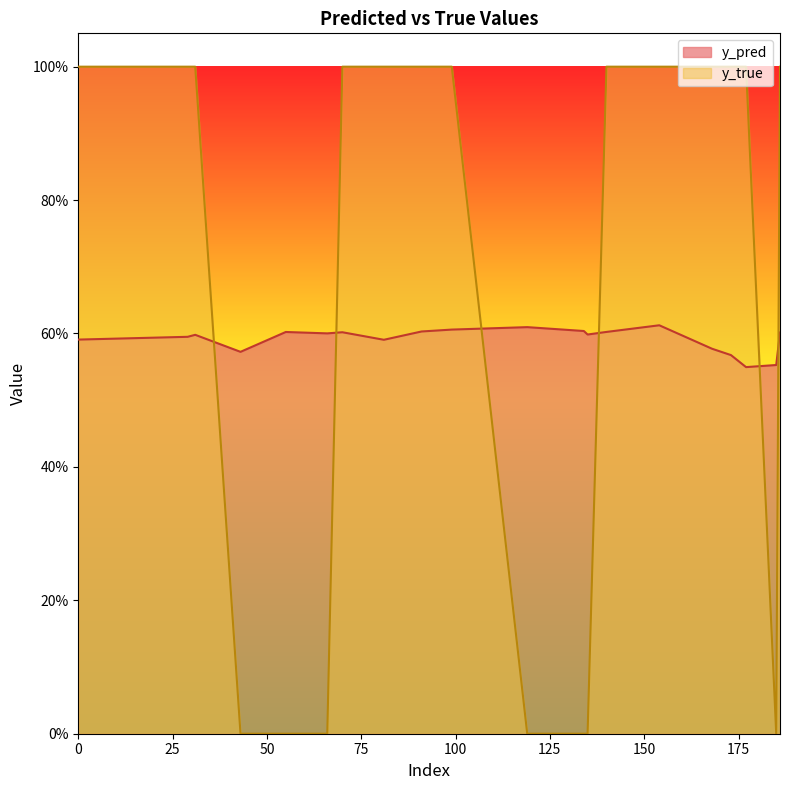

Which series has the widest spread of values?

y_true